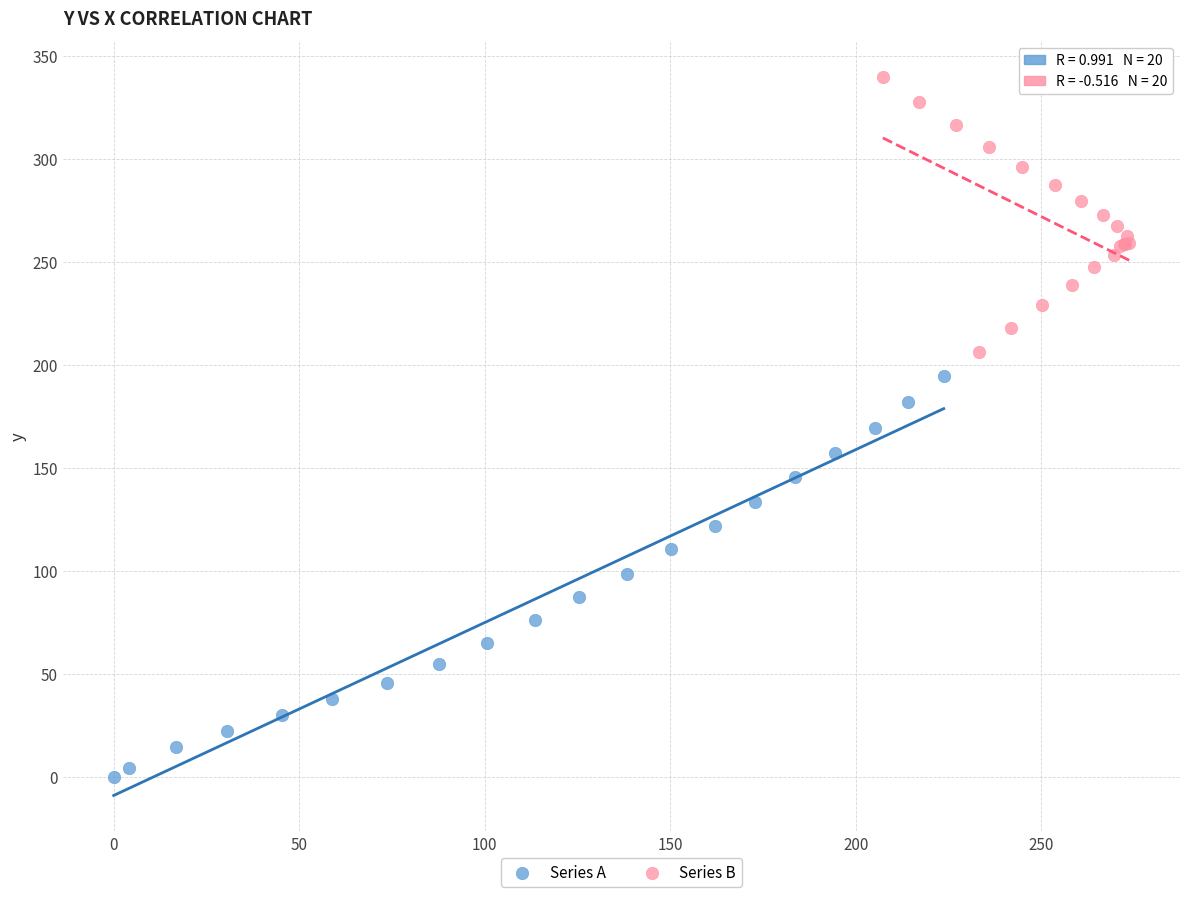

Which series reaches the minimum Y coordinate?

Series A